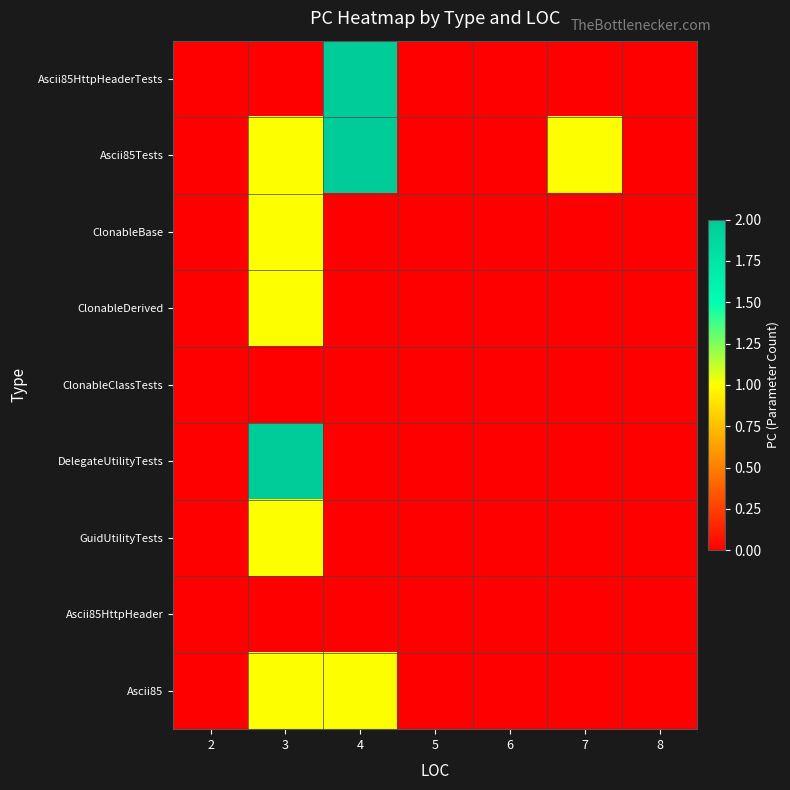

Reading right to left, extract all data points from this chart.

Ascii85HttpHeaderTests: 8=0	7=0	6=0	5=0	4=2	3=0	2=0
Ascii85Tests: 8=0	7=1	6=0	5=0	4=2	3=1	2=0
ClonableBase: 8=0	7=0	6=0	5=0	4=0	3=1	2=0
ClonableDerived: 8=0	7=0	6=0	5=0	4=0	3=1	2=0
ClonableClassTests: 8=0	7=0	6=0	5=0	4=0	3=0	2=0
DelegateUtilityTests: 8=0	7=0	6=0	5=0	4=0	3=2	2=0
GuidUtilityTests: 8=0	7=0	6=0	5=0	4=0	3=1	2=0
Ascii85HttpHeader: 8=0	7=0	6=0	5=0	4=0	3=0	2=0
Ascii85: 8=0	7=0	6=0	5=0	4=1	3=1	2=0